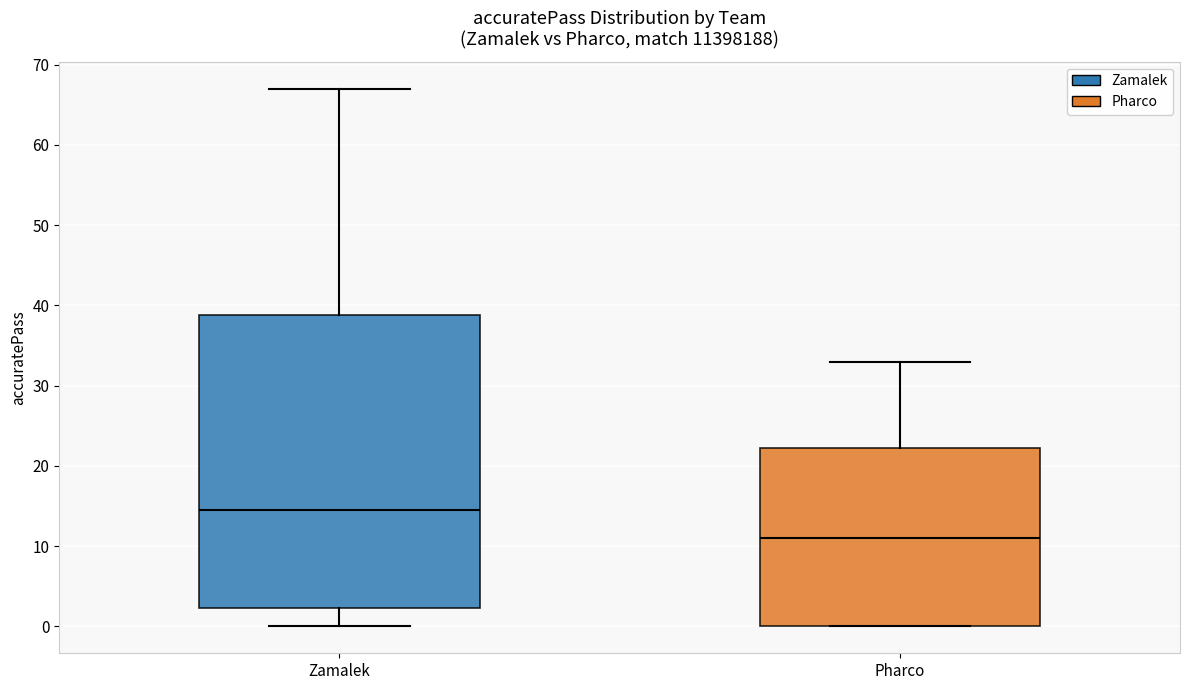

Which box's median line is the highest?

Zamalek